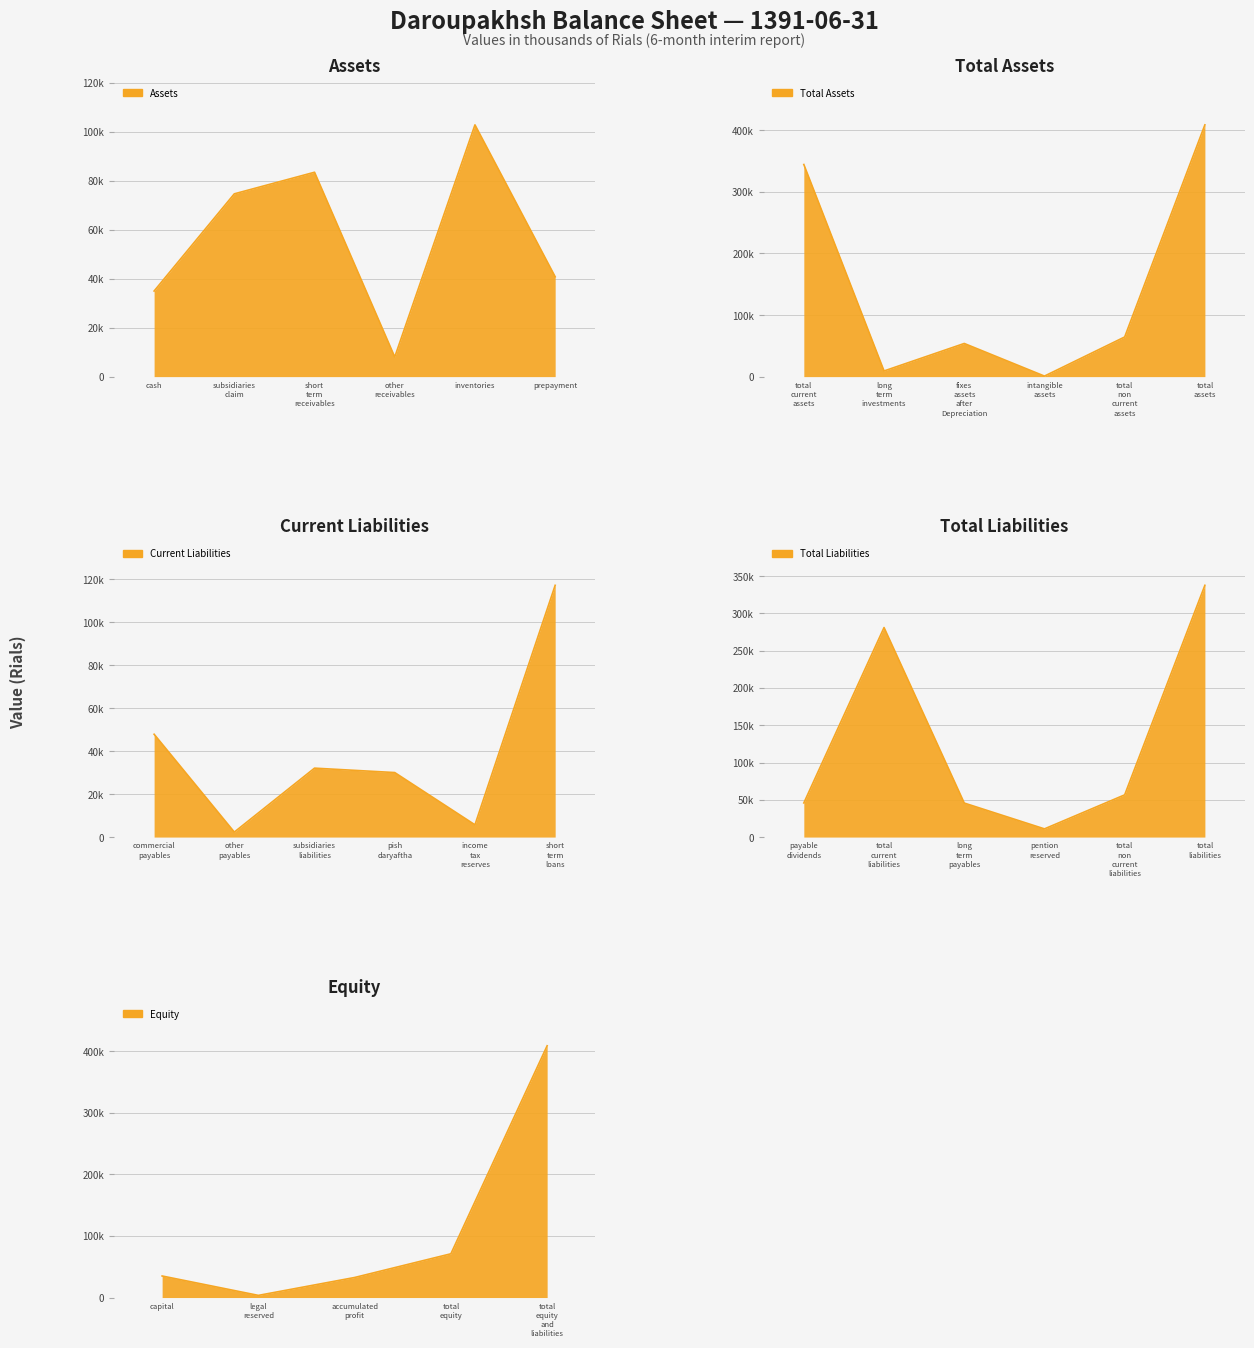

Count the number of values greater than 45798.

14